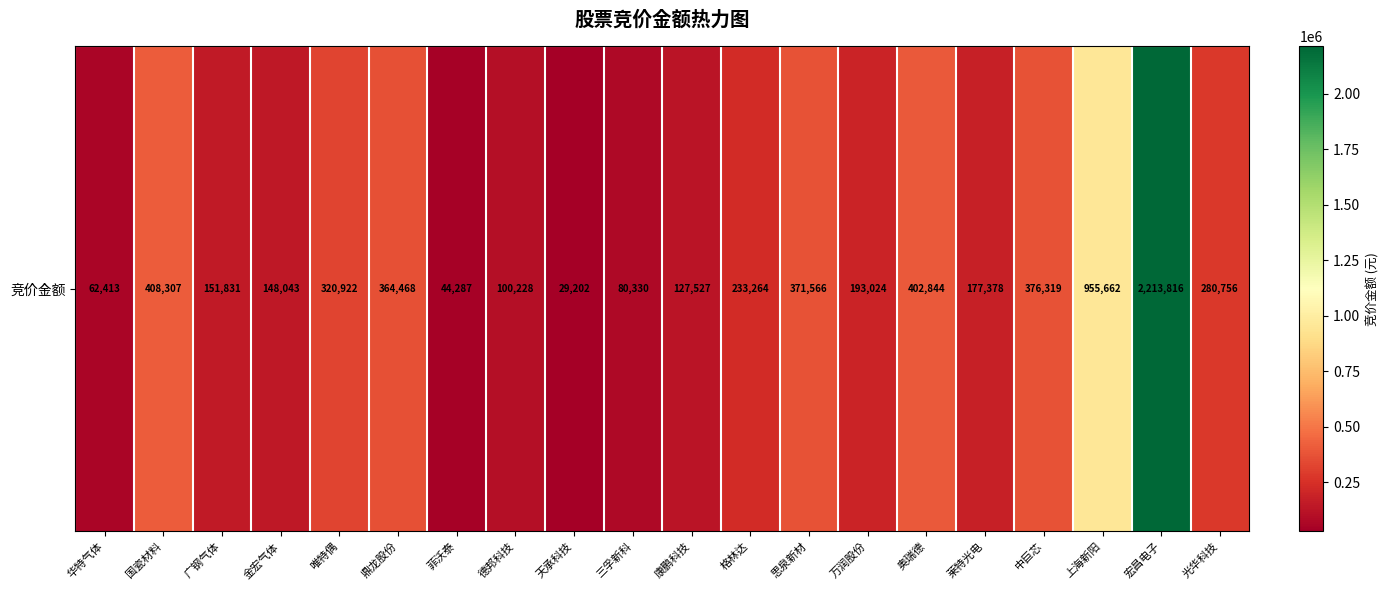

What is the greatest value displayed?

2213816